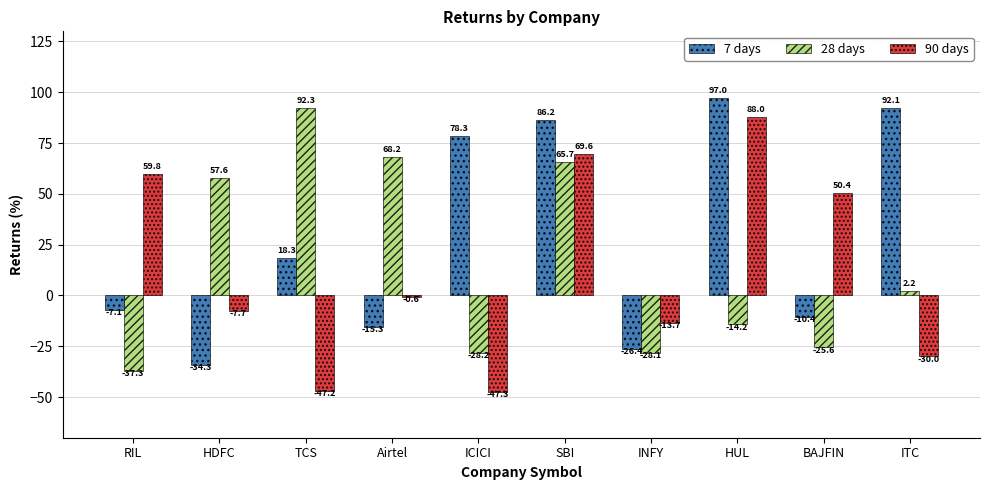

Which category has the highest value in the 28 days series?

TCS